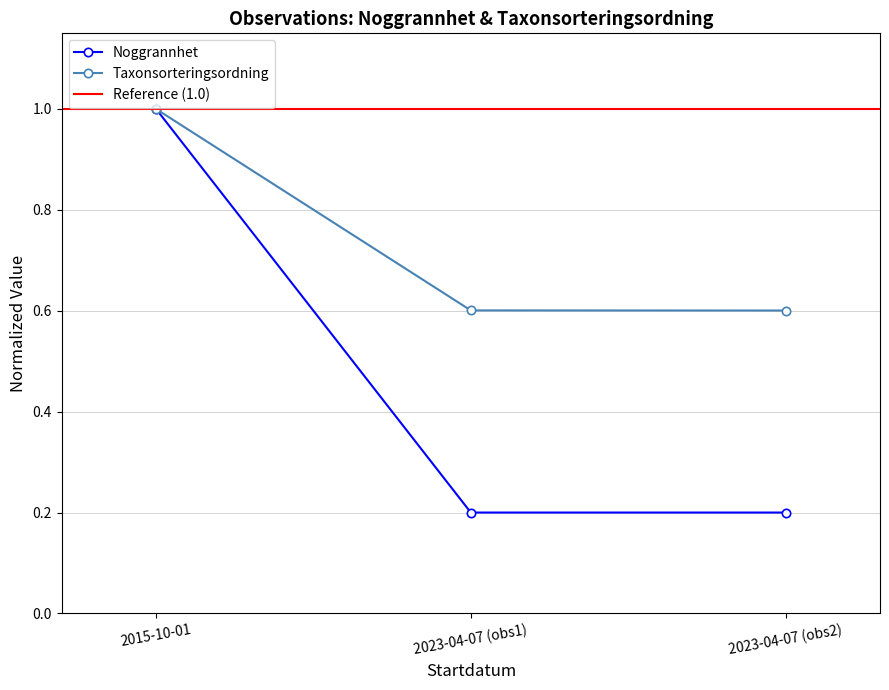

Count the number of categories in the chart.

3